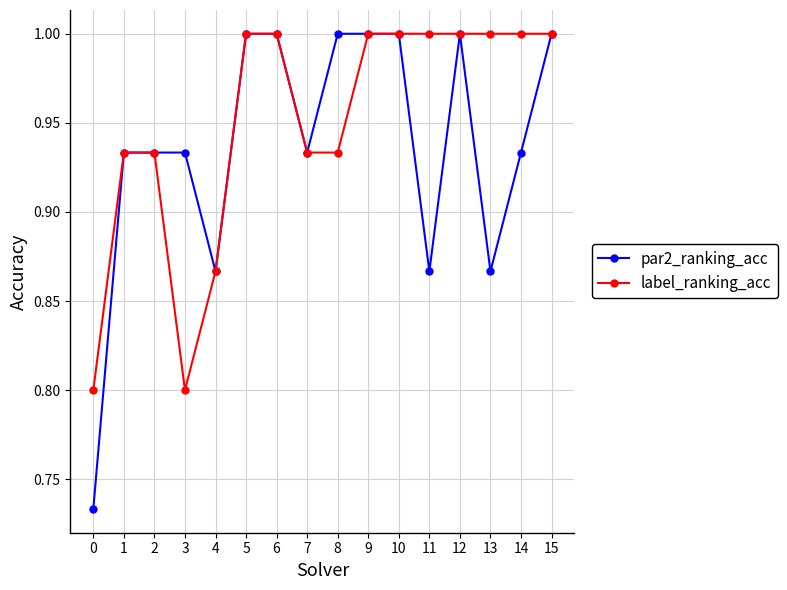

Count the par2_ranking_acc values in the range 0 to 1.

16